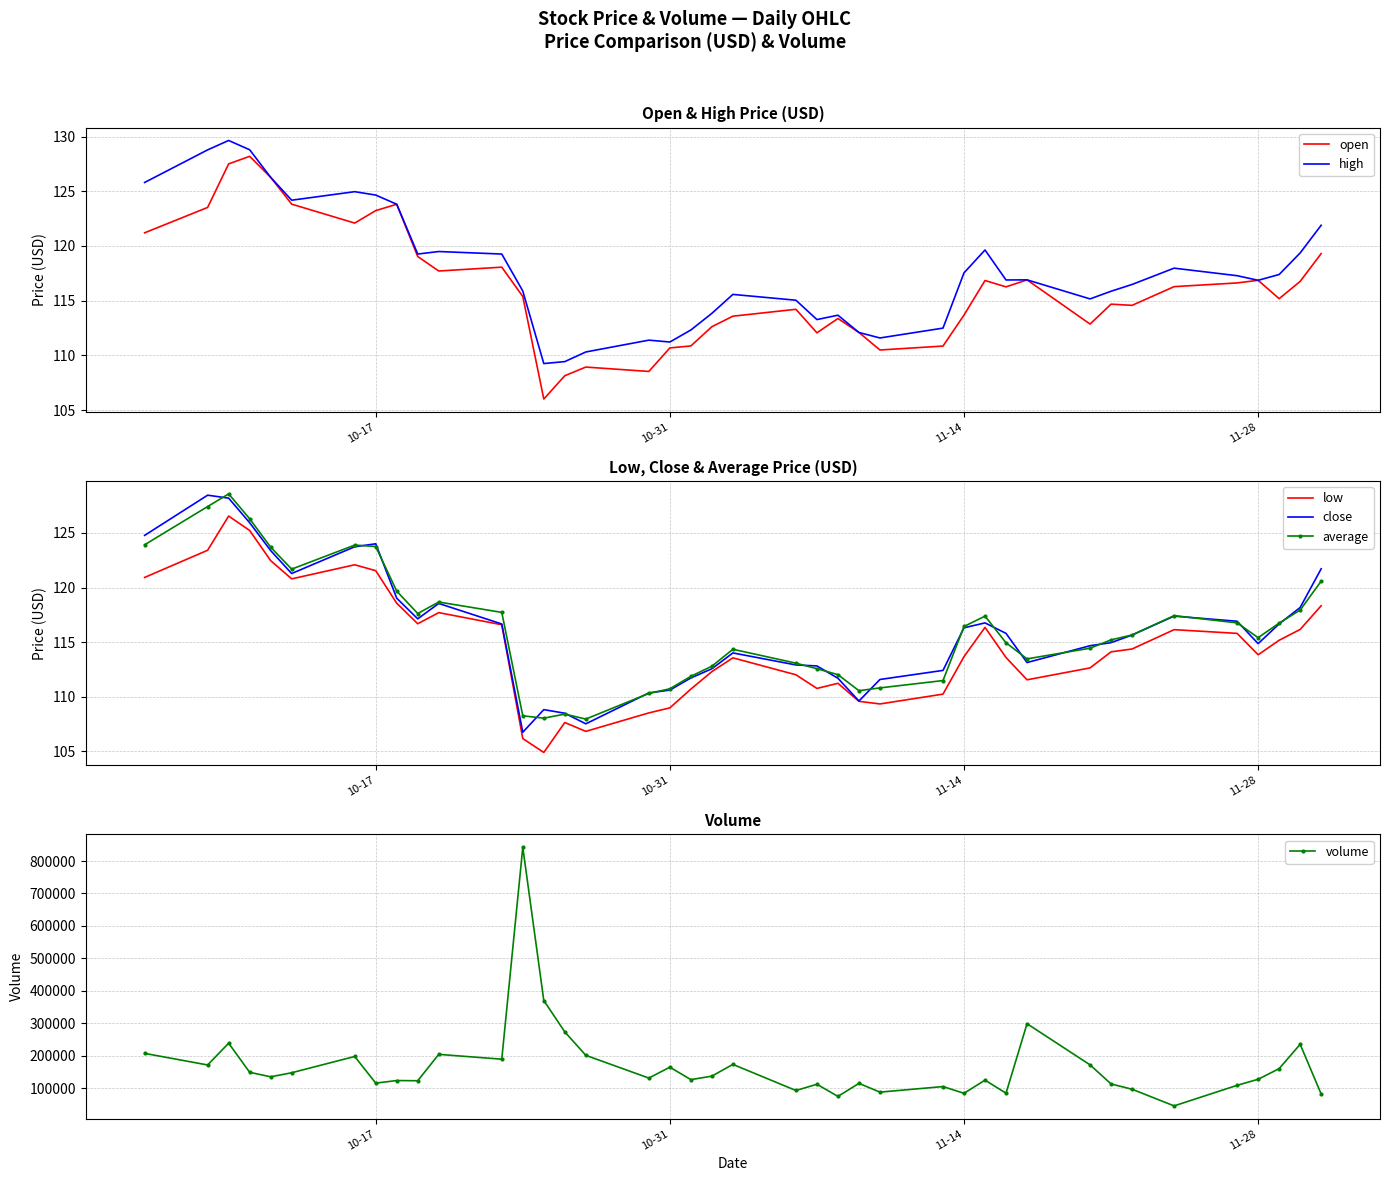

What is the lowest value of the open series?

106.0